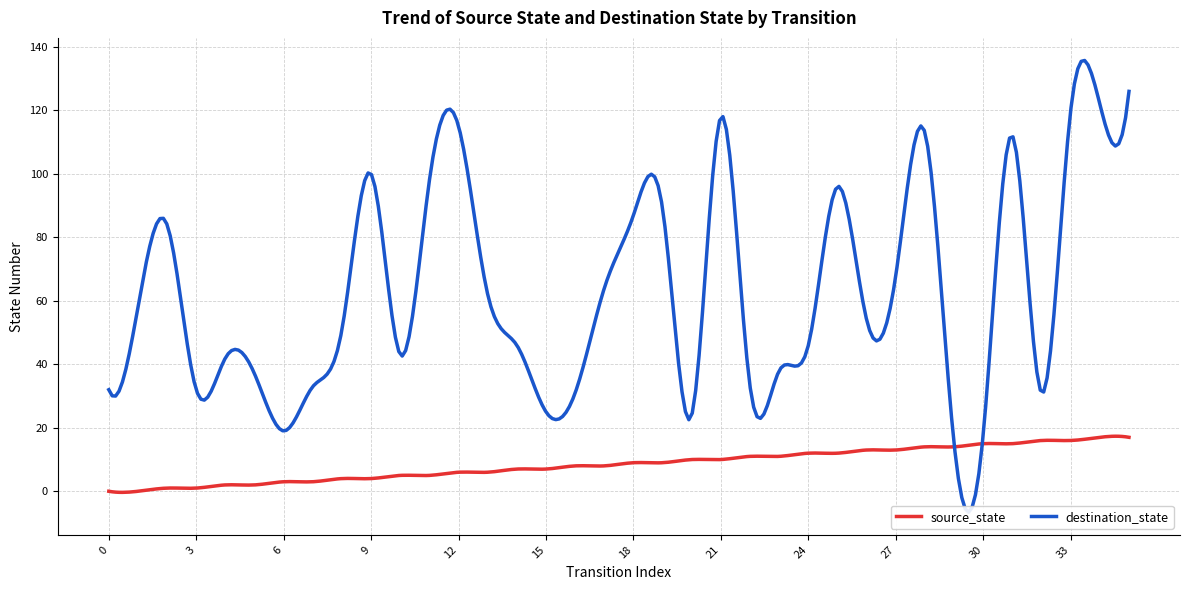

The destination_state series shows 37 at 5. True or false?

True